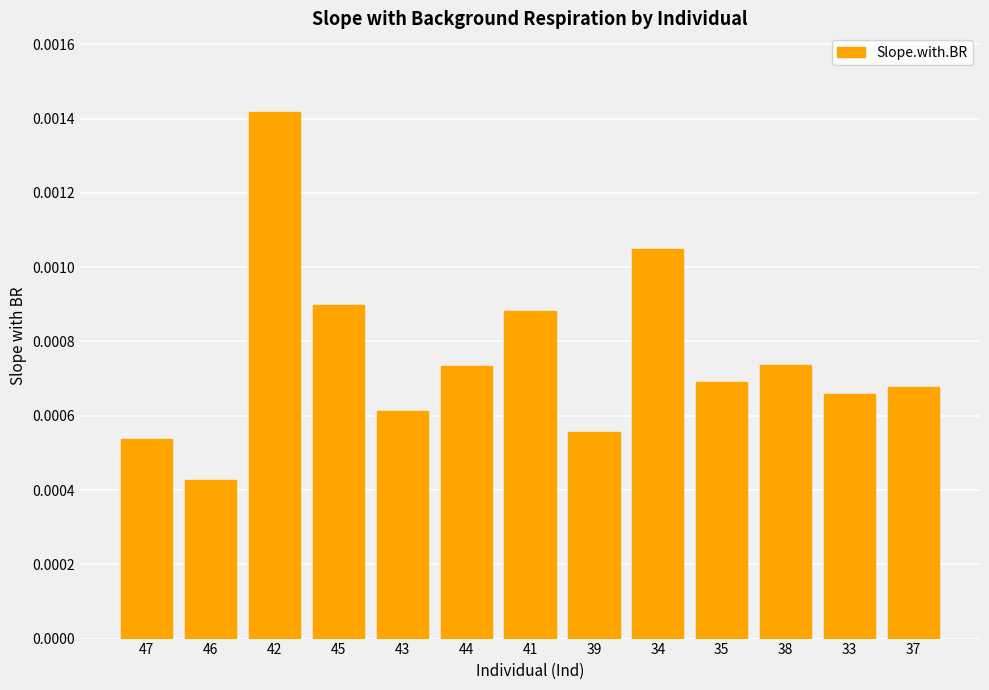

Count the values in the range 0 to 1.

13